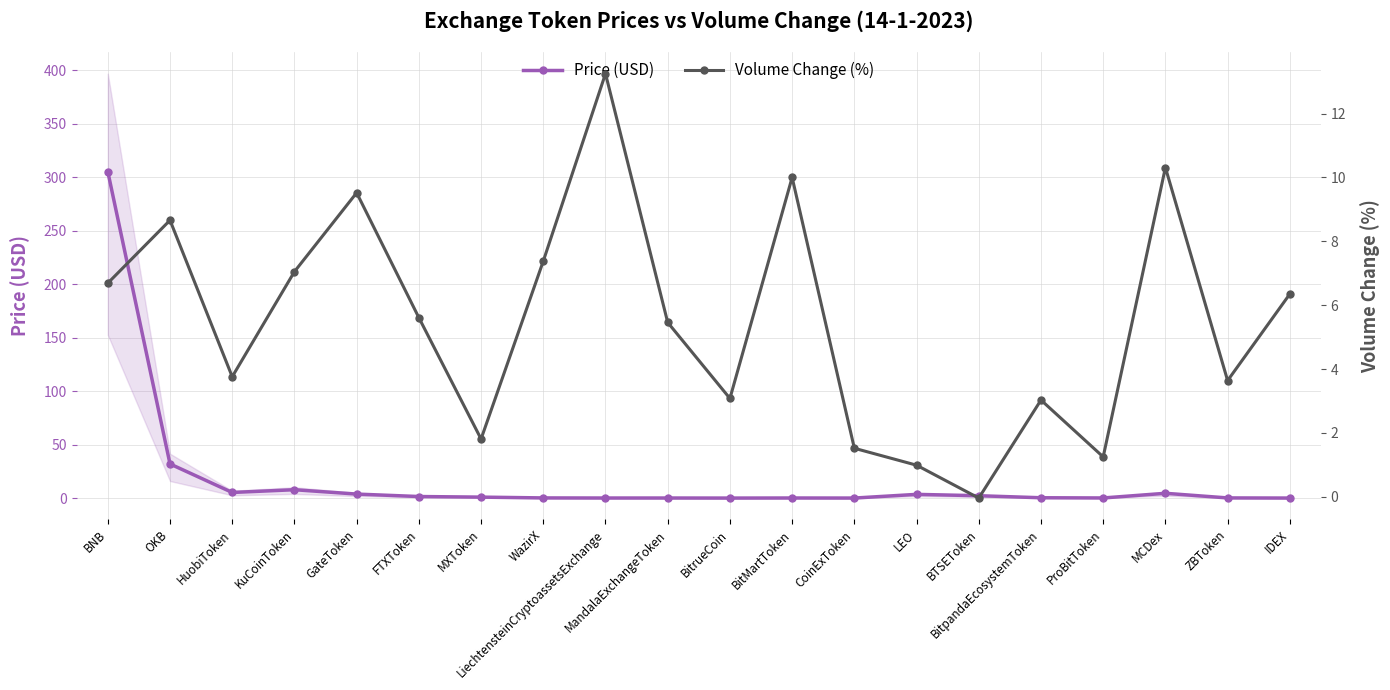

Reading left to right, what are all the values shown in this chart?

Price (USD): BNB=305.1	OKB=31.9	HuobiToken=5.3	KuCoinToken=7.8	GateToken=3.8	FTXToken=1.5	MXToken=0.9	WazirX=0.2	LiechtensteinCryptoassetsExchange=0.1	MandalaExchangeToken=0.1	BitrueCoin=0.0	BitMartToken=0.1	CoinExToken=0.0	LEO=3.5	BTSEToken=2.2	BitpandaEcosystemToken=0.3	ProBitToken=0.1	MCDex=4.5	ZBToken=0.2	IDEX=0.0
Volume Change (%): BNB=6.7	OKB=8.7	HuobiToken=3.8	KuCoinToken=7.0	GateToken=9.5	FTXToken=5.6	MXToken=1.8	WazirX=7.4	LiechtensteinCryptoassetsExchange=13.2	MandalaExchangeToken=5.5	BitrueCoin=3.1	BitMartToken=10.0	CoinExToken=1.5	LEO=1.0	BTSEToken=-0.0	BitpandaEcosystemToken=3.0	ProBitToken=1.2	MCDex=10.3	ZBToken=3.6	IDEX=6.3